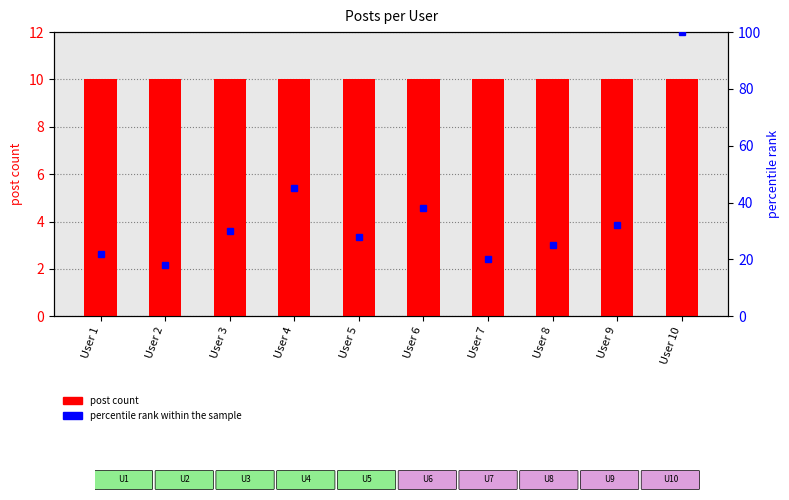

What is the highest value of the percentile rank within the sample series?

100